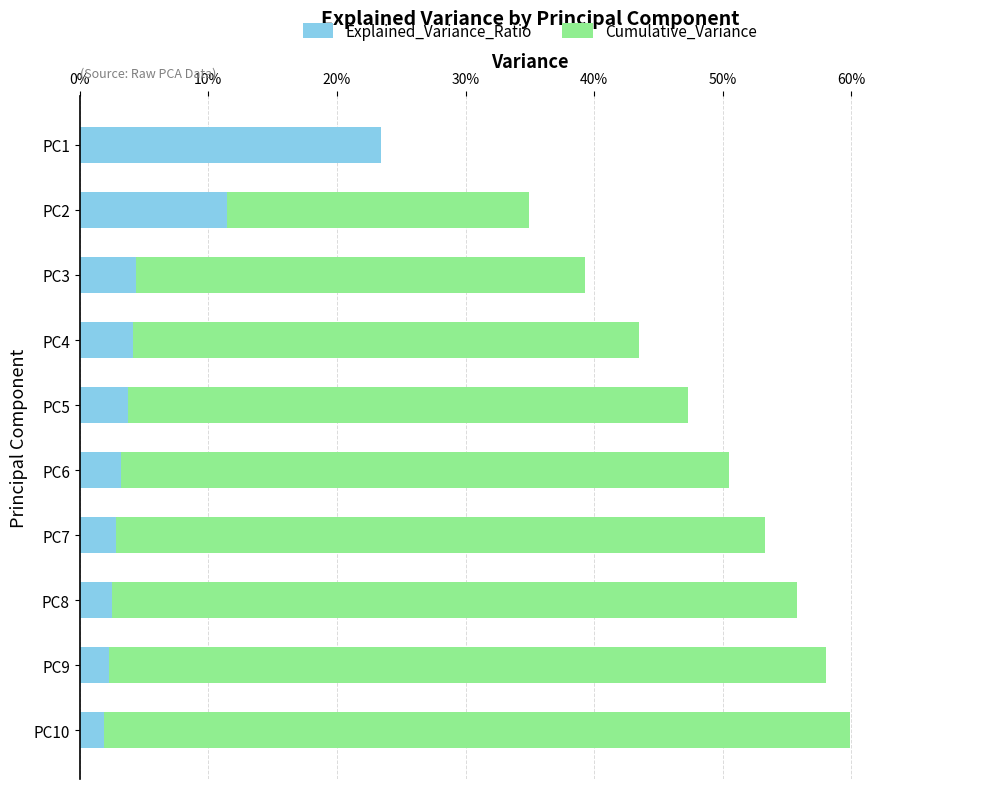

Which series has the largest total across all categories?

Cumulative_Variance